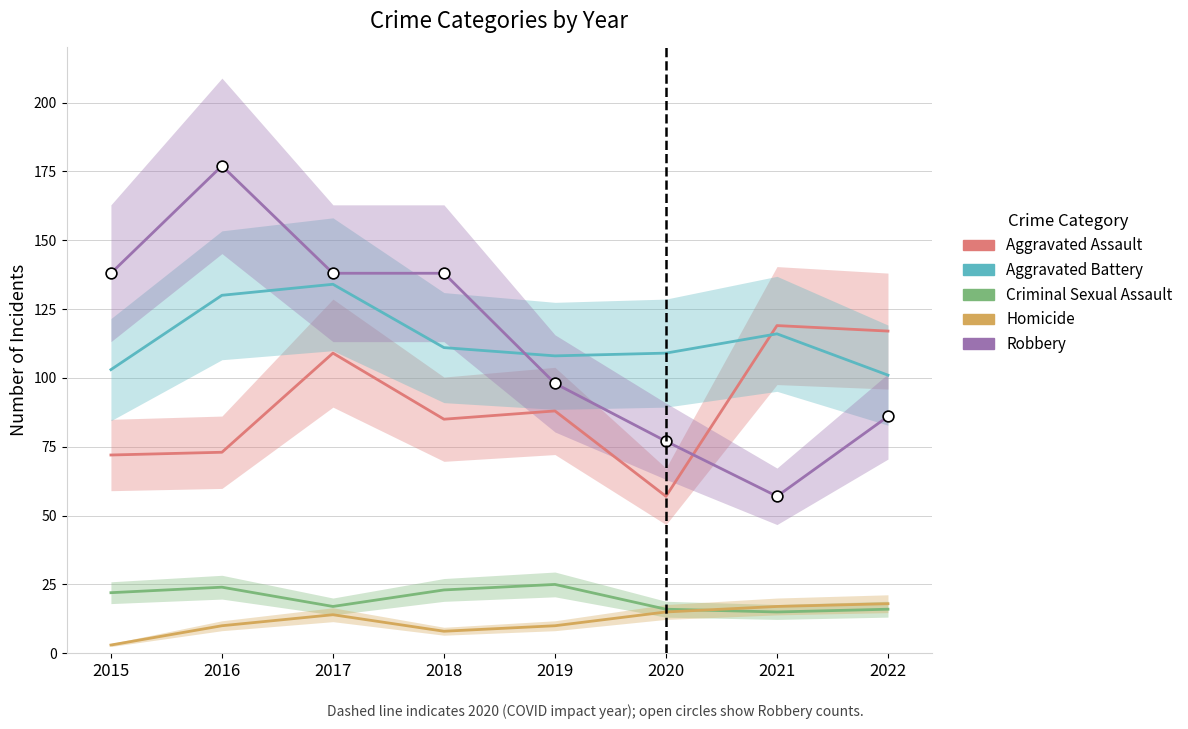

Which series has the largest total across all categories?

Aggravated Battery